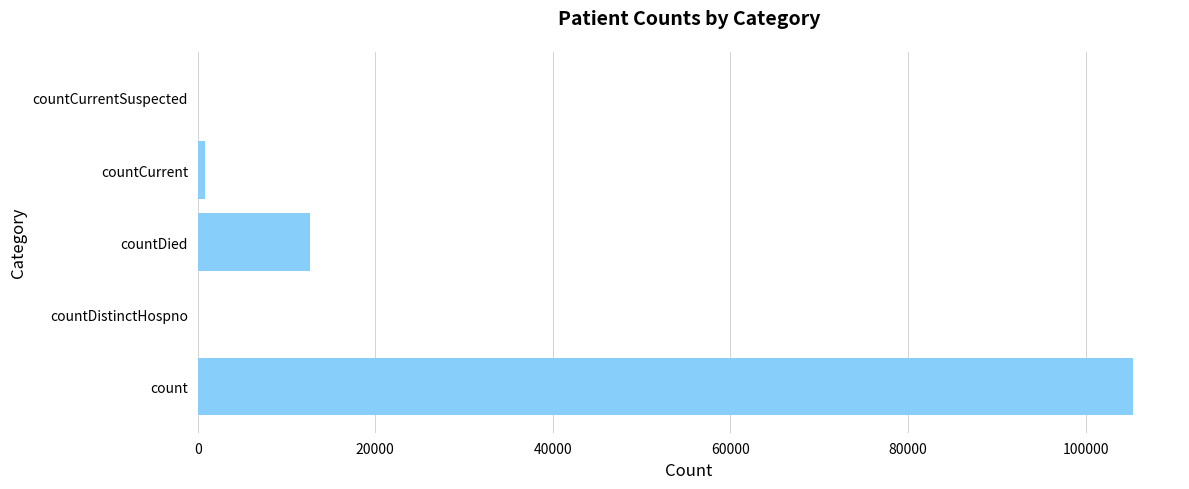

The chart shows a value of 0 at countDistinctHospno. True or false?

True